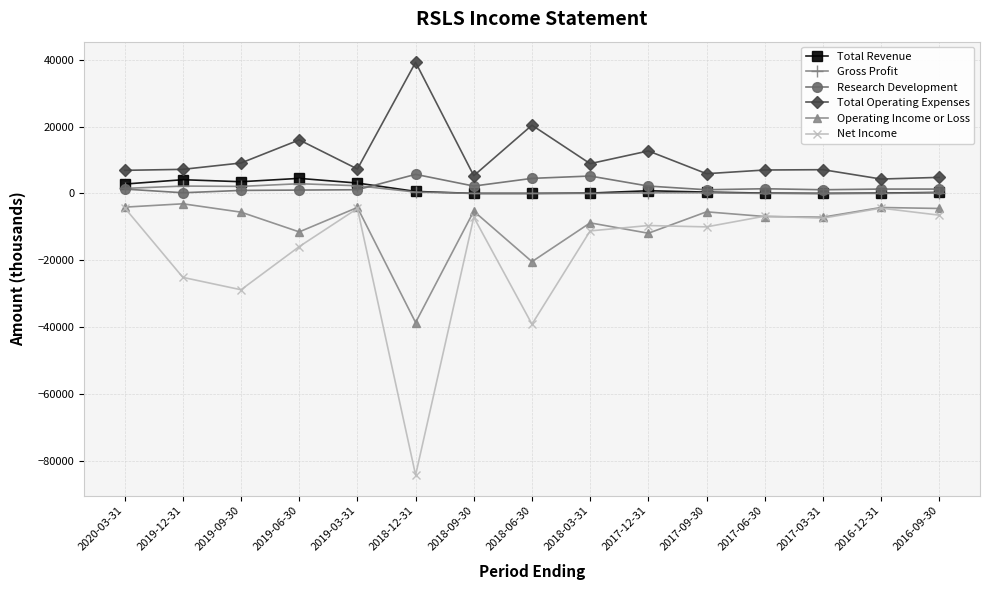

True or false: Net Income has more than 2 interior local peaks.

True